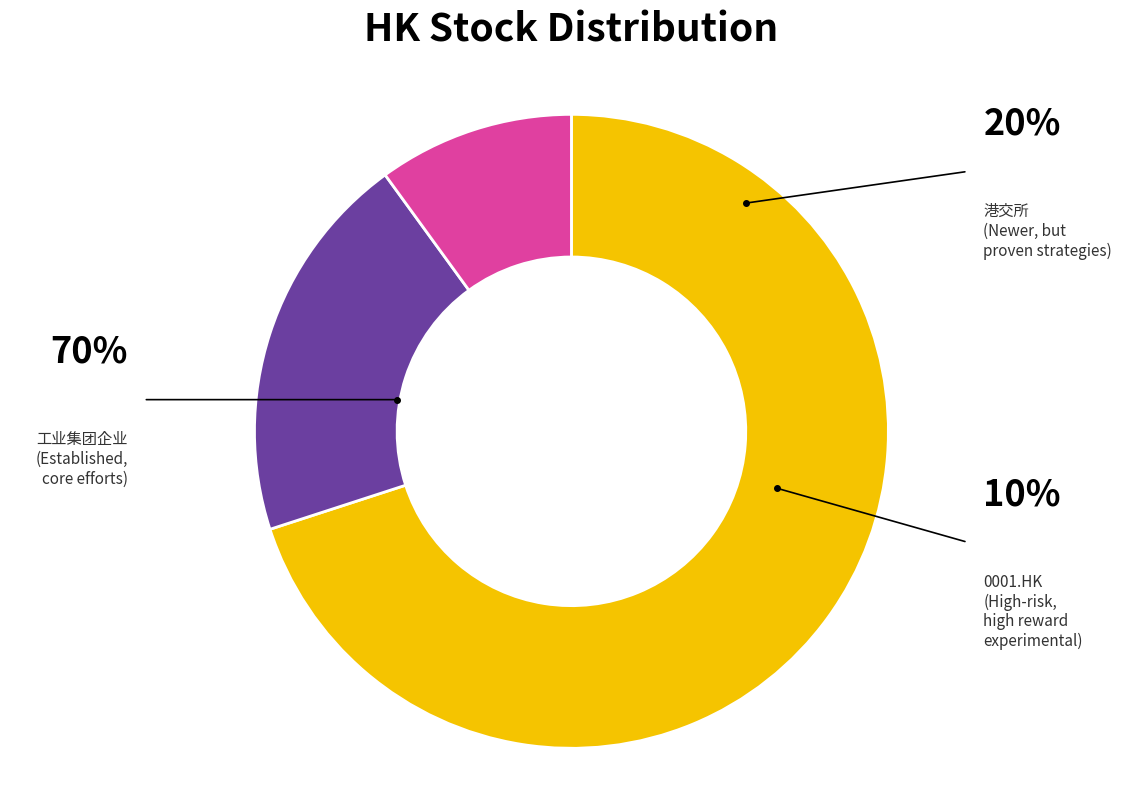

What is the total percentage of 港交所 and 工业-资本品-工业集团企业-工业集团企业?

90.0%